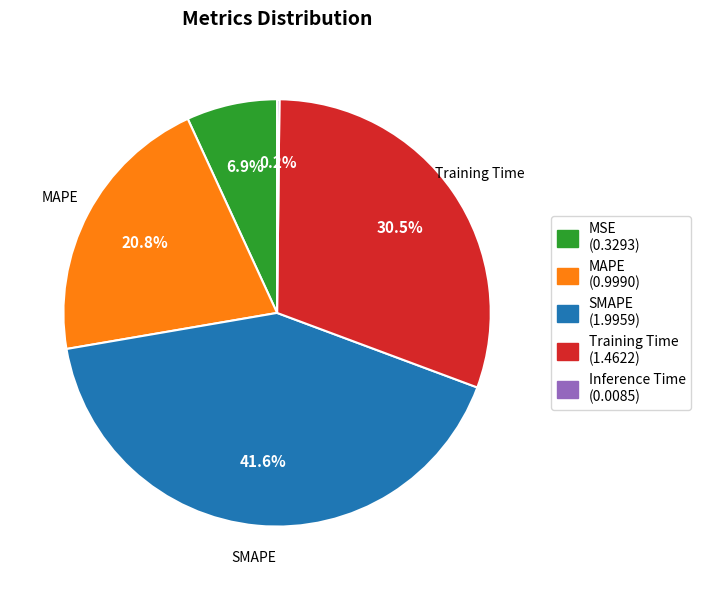

Does Training Time account for over 50% of the chart?

No